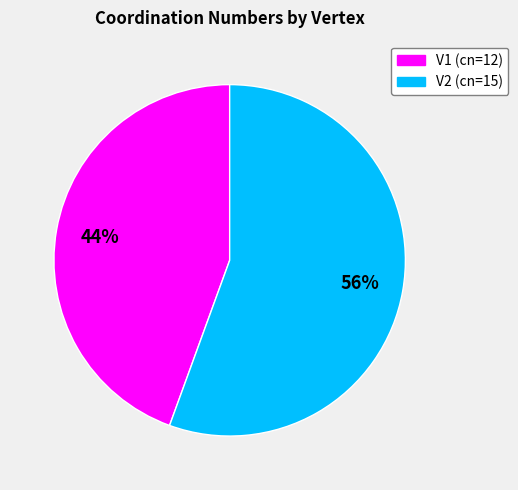

Do V1 and V2 together represent more than half of the pie?

Yes